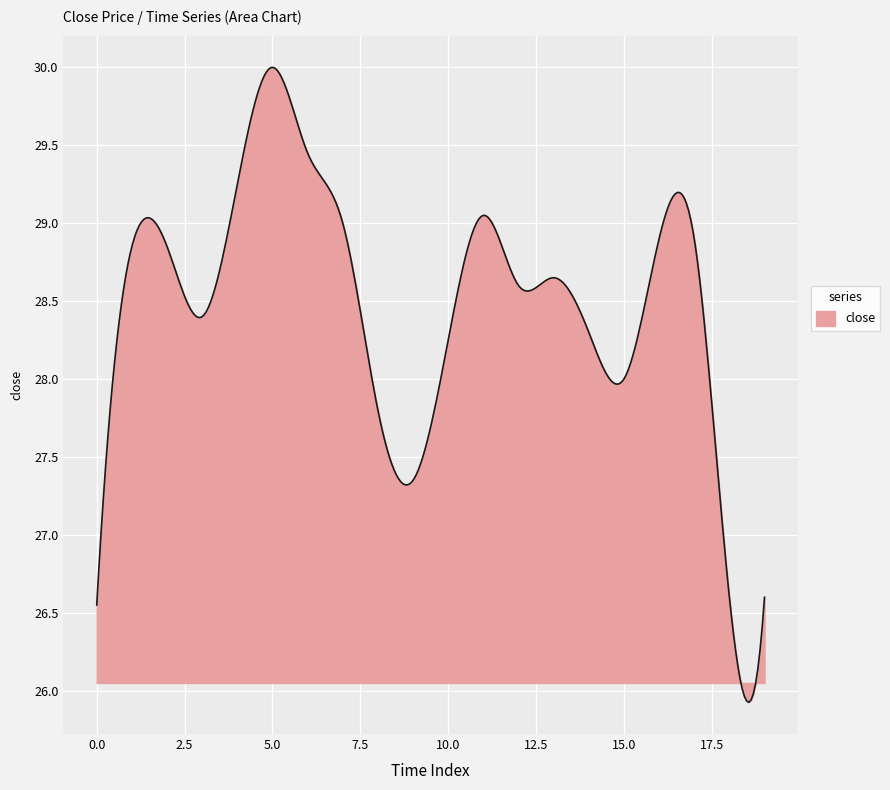

What is the minimum value shown in the chart?

25.9